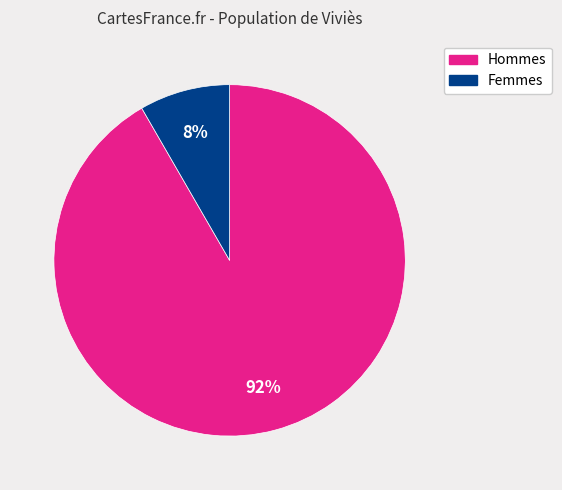

Does any single category account for the majority?

Yes